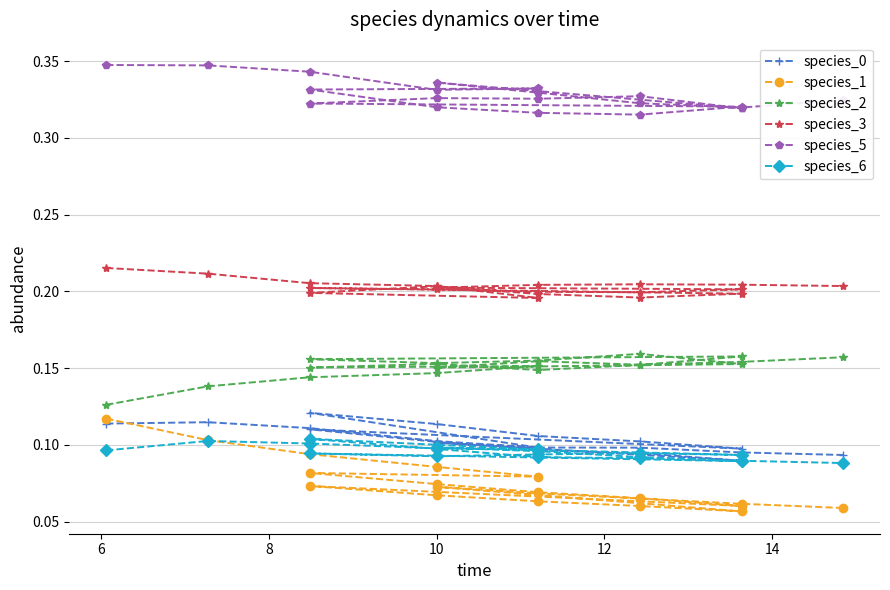

True or false: species_1 has a value of 0.1 at 19.

False